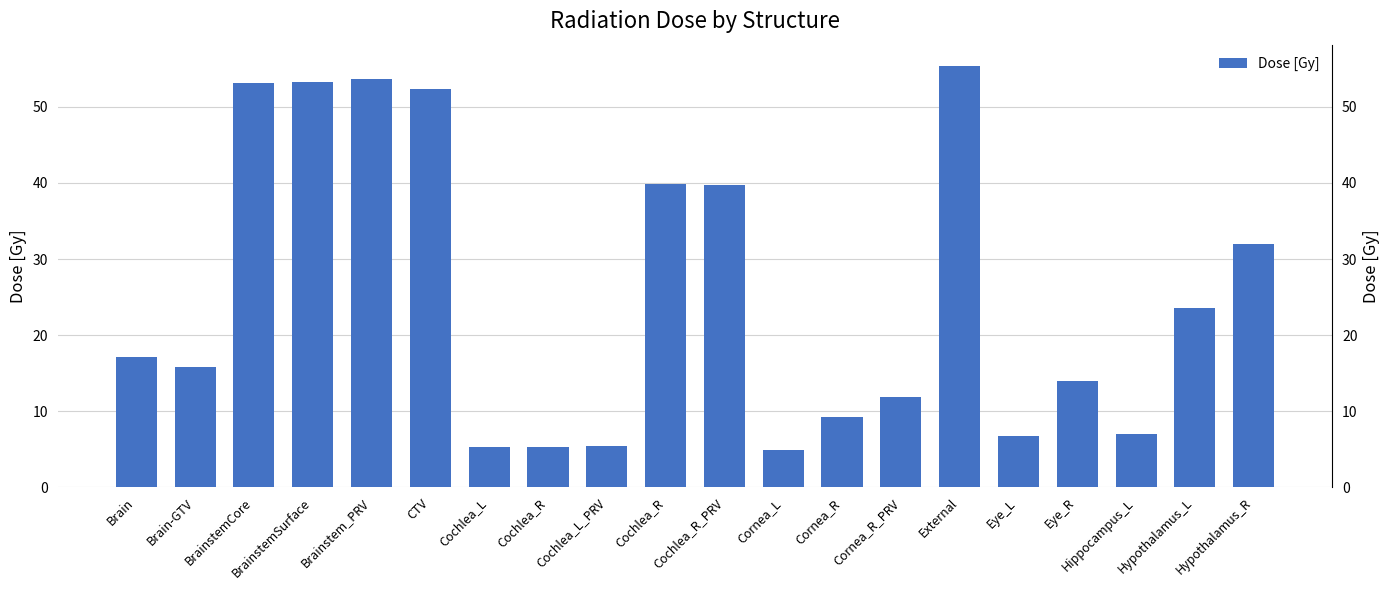

How many values are below 17?

10